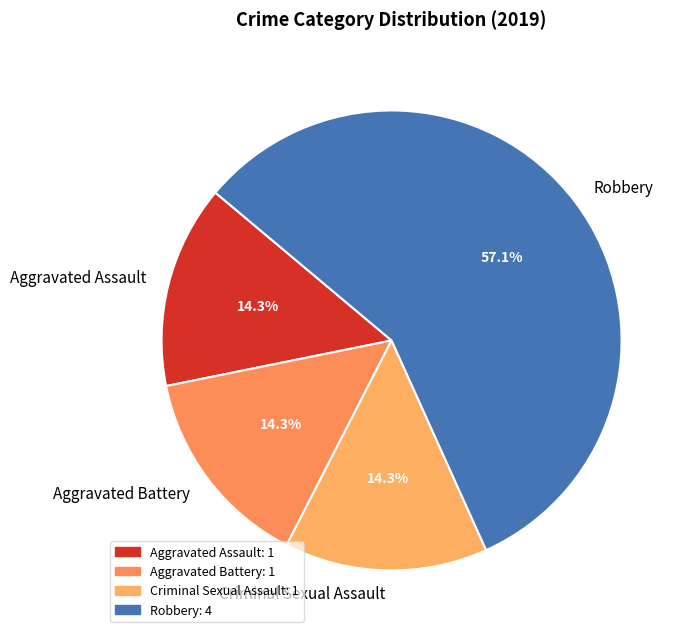

To the nearest percent, what percentage of the pie is Robbery?

57%